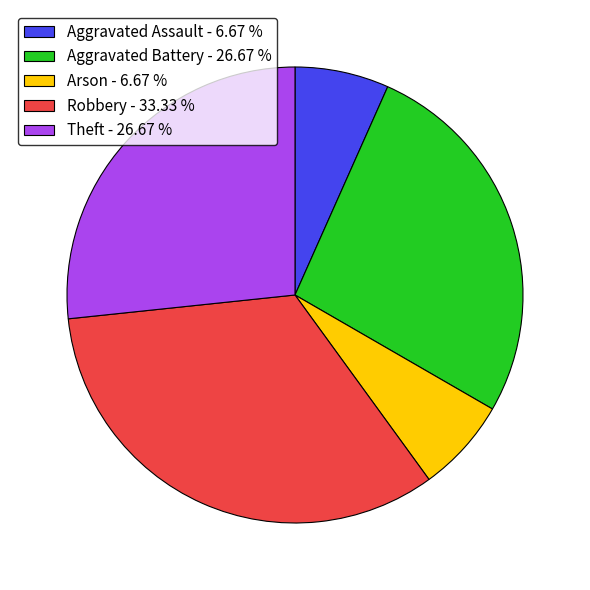

What is the largest slice in the pie chart?

Robbery - 33.33 %